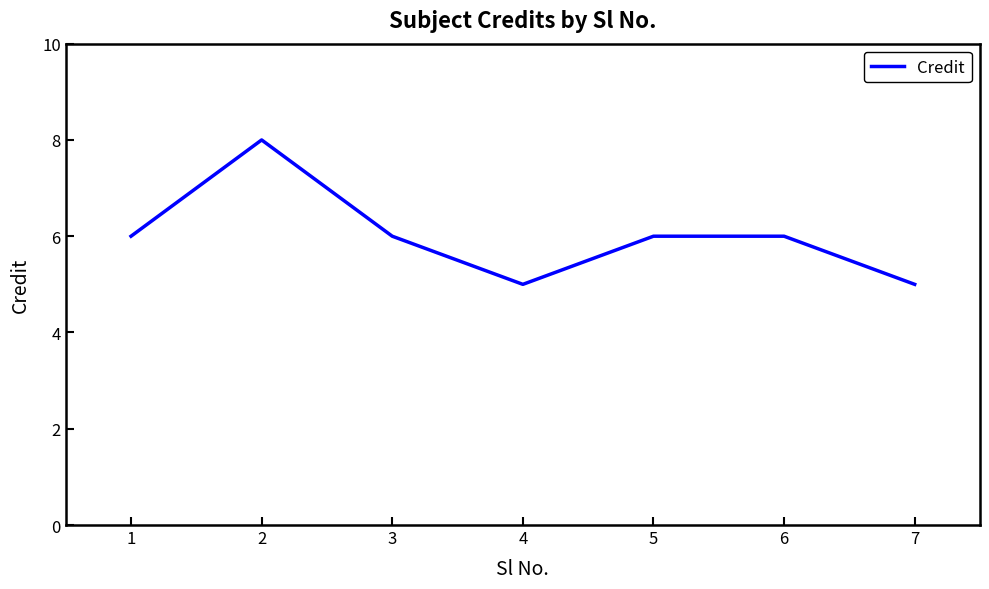

True or false: the data shows 5 at 7.

True